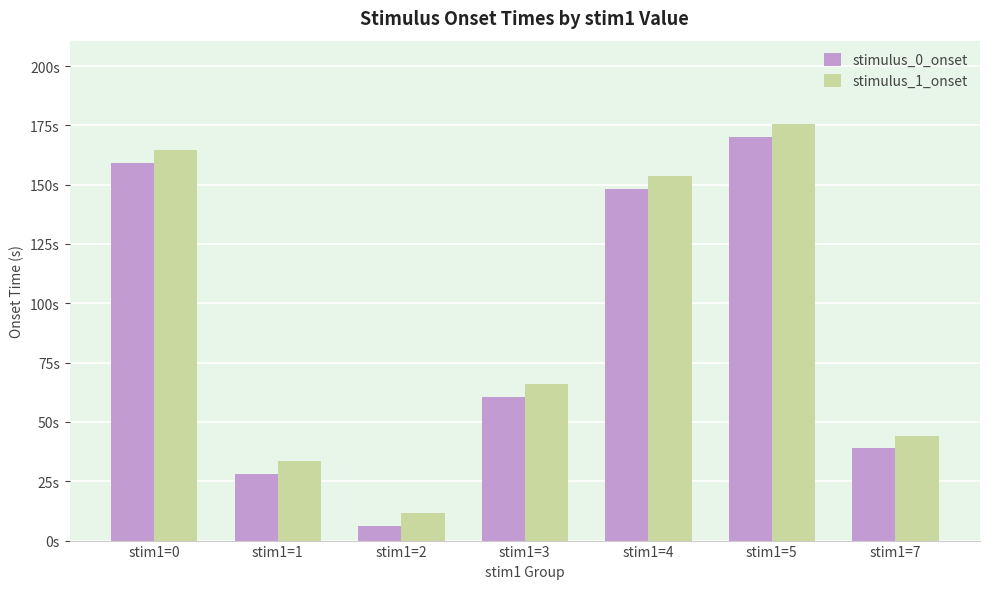

At which label is stimulus_1_onset closest to 93?

stim1=3